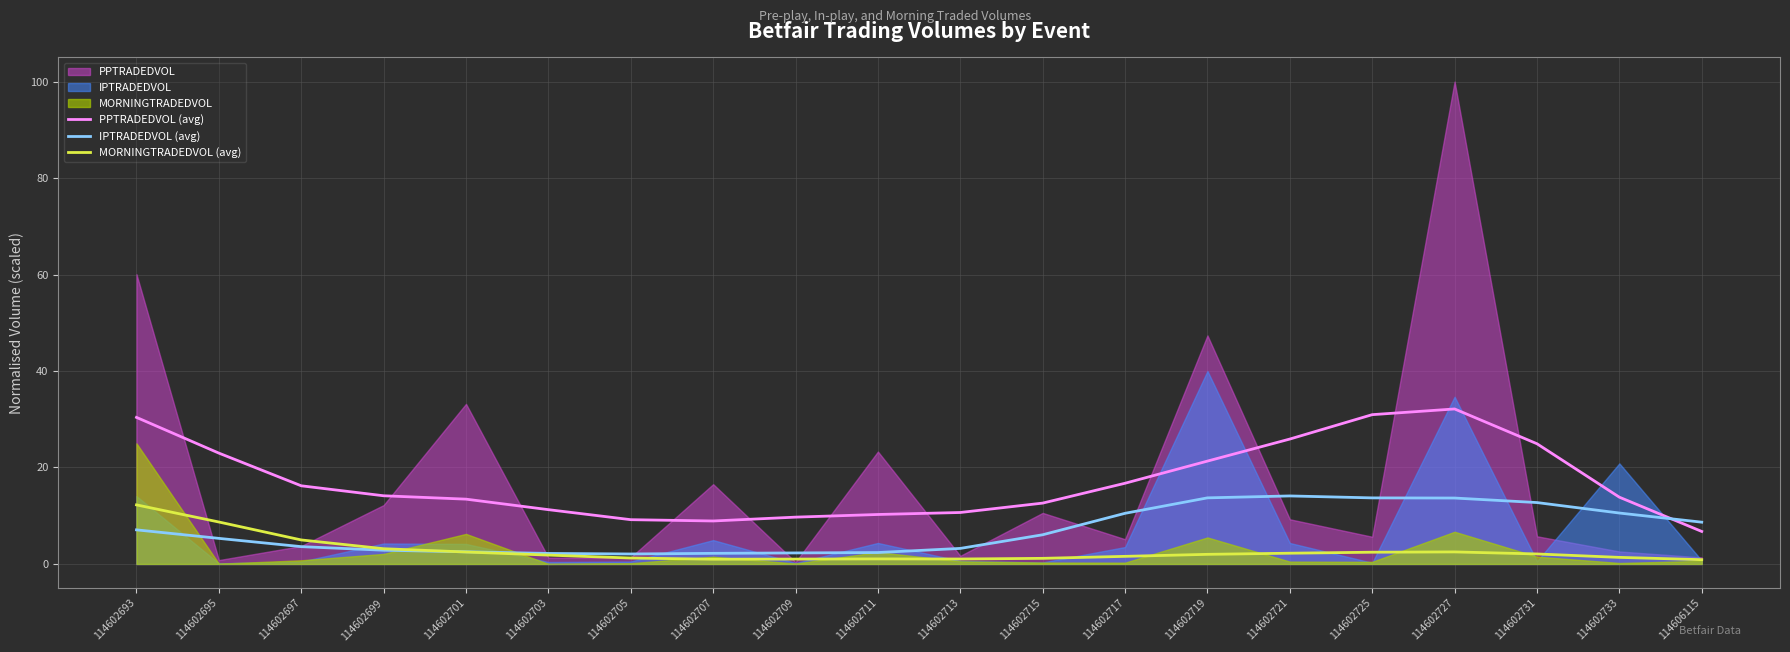

What is the highest value of the MORNINGTRADEDVOL (avg) series?

12.2